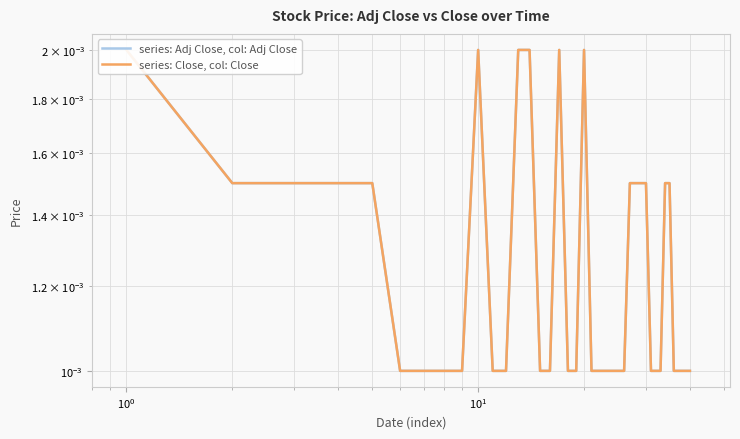

Which series has the largest range (max minus min)?

series: Adj Close, col: Adj Close